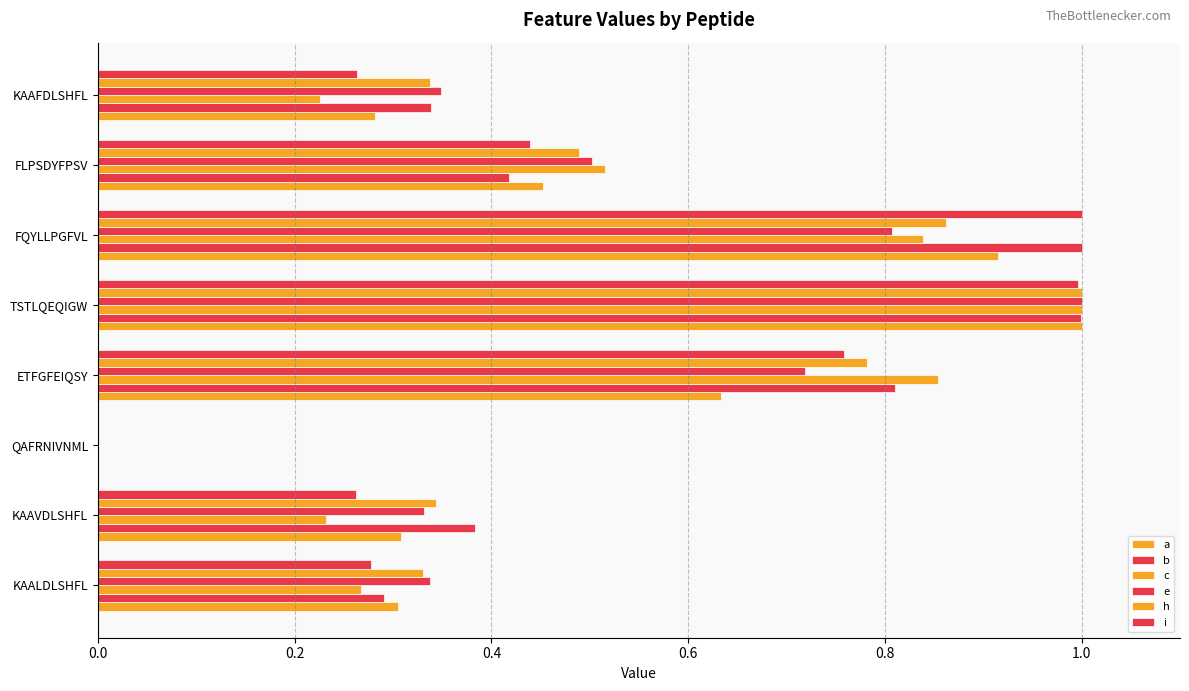

How many data points in e are above 0?

7